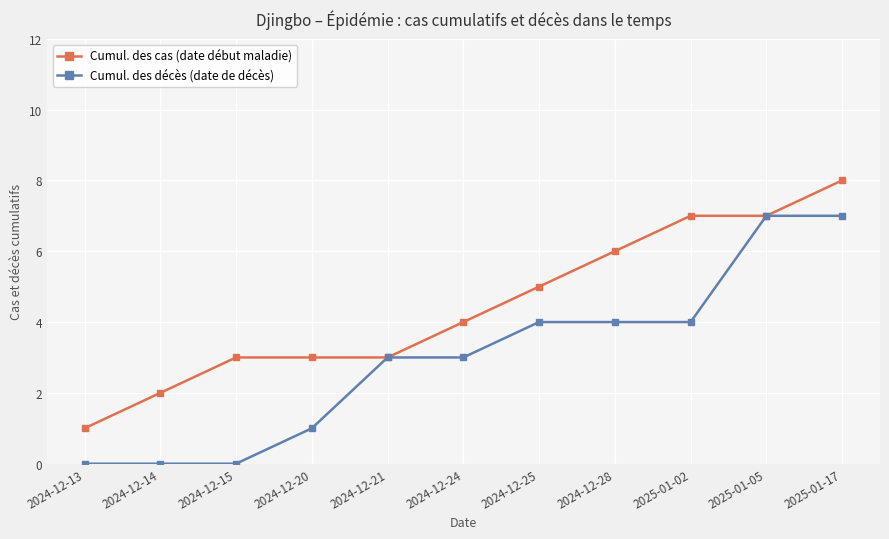

True or false: Cumul. des cas (date début maladie) has more than 2 points higher than both neighbors.

False